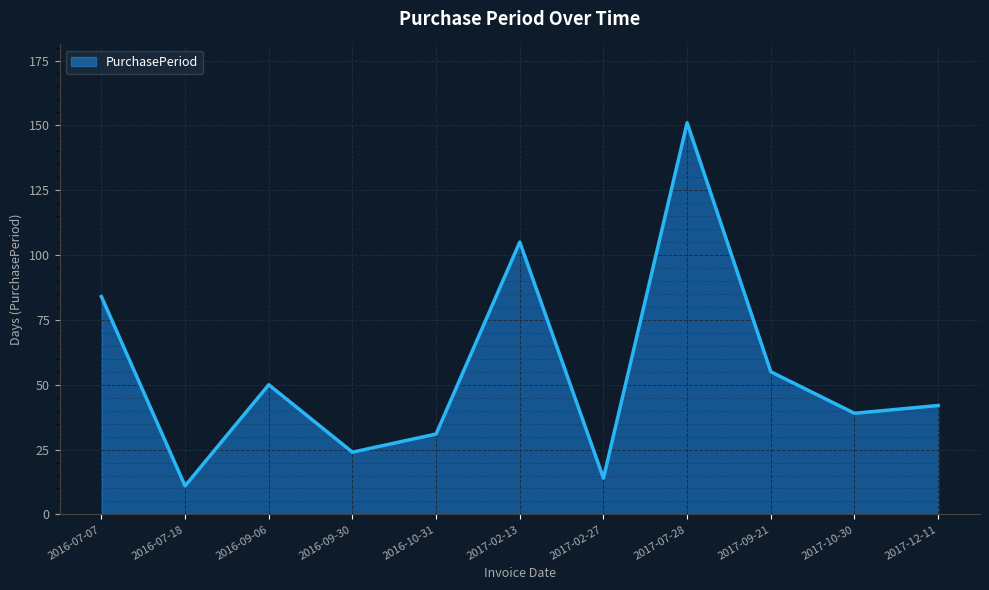

What is the maximum value shown in the chart?

151